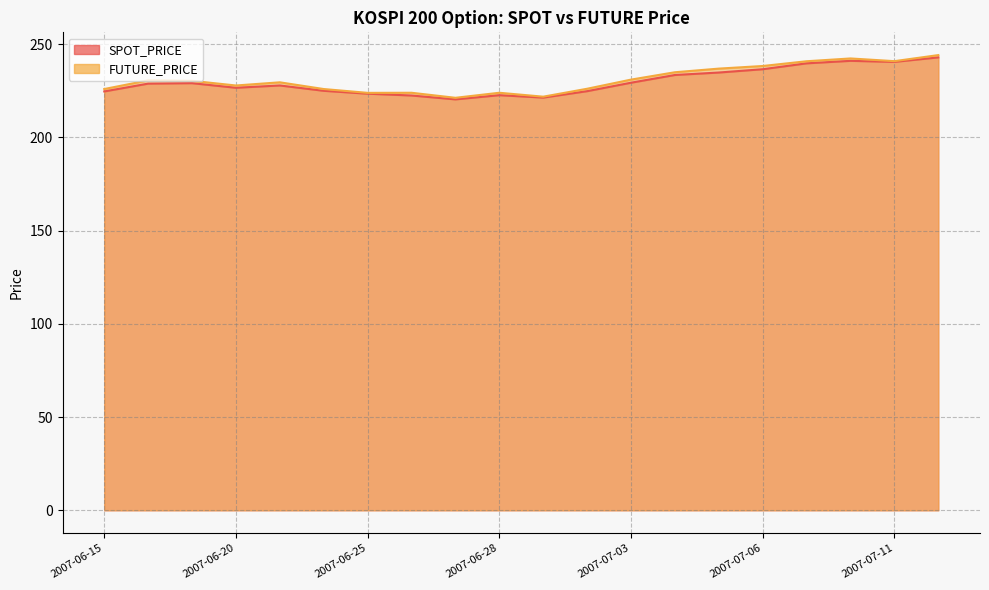

What position from the left is 2007-06-20?

4